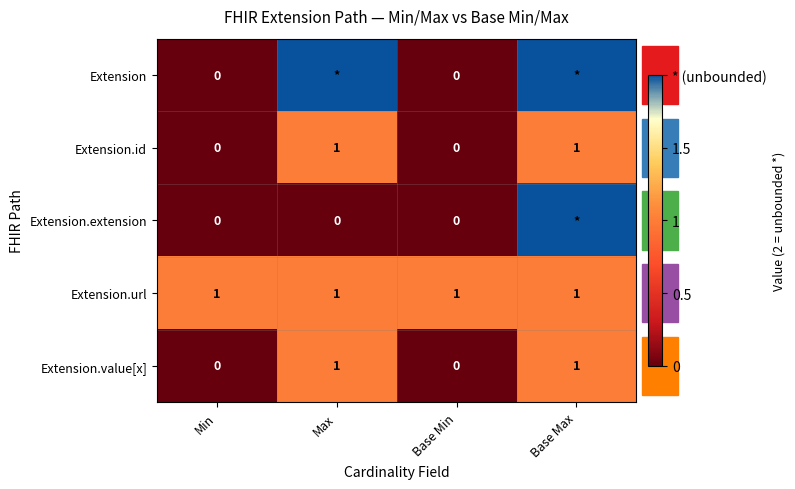

How many Extension.value[x] values are between 0 and 1?

4